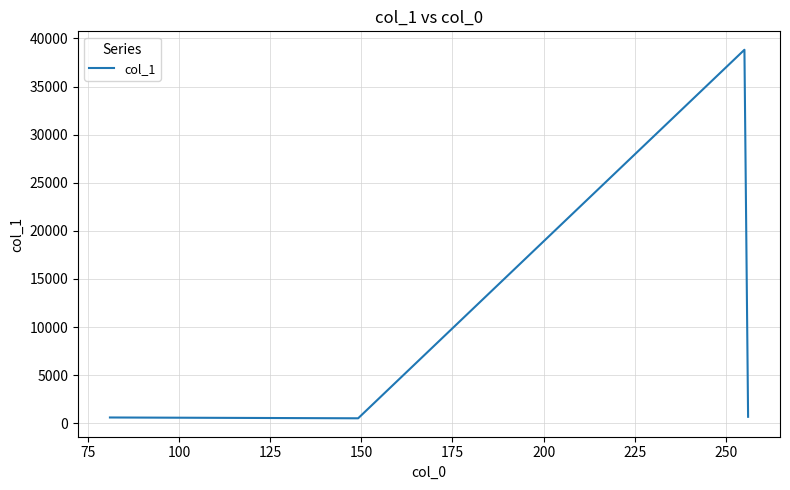

What is the greatest value displayed?

38820.9